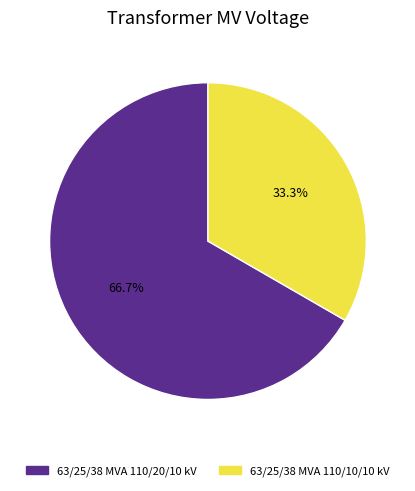

Rank the categories by value from lowest to highest.

63/25/38 MVA 110/10/10 kV, 63/25/38 MVA 110/20/10 kV